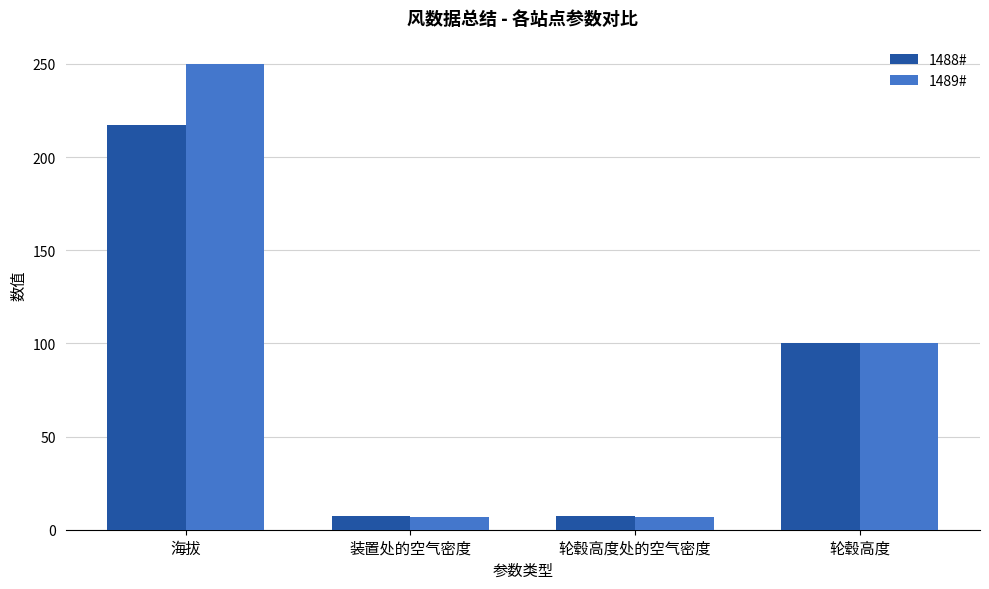

What are all the series names shown in the legend?

1488#, 1489#